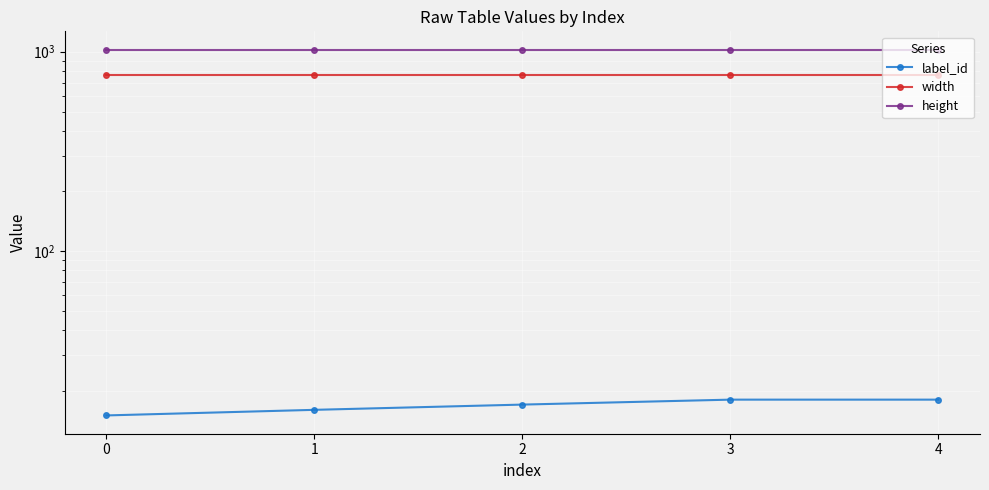

At which category is the sum across all series the highest?

3